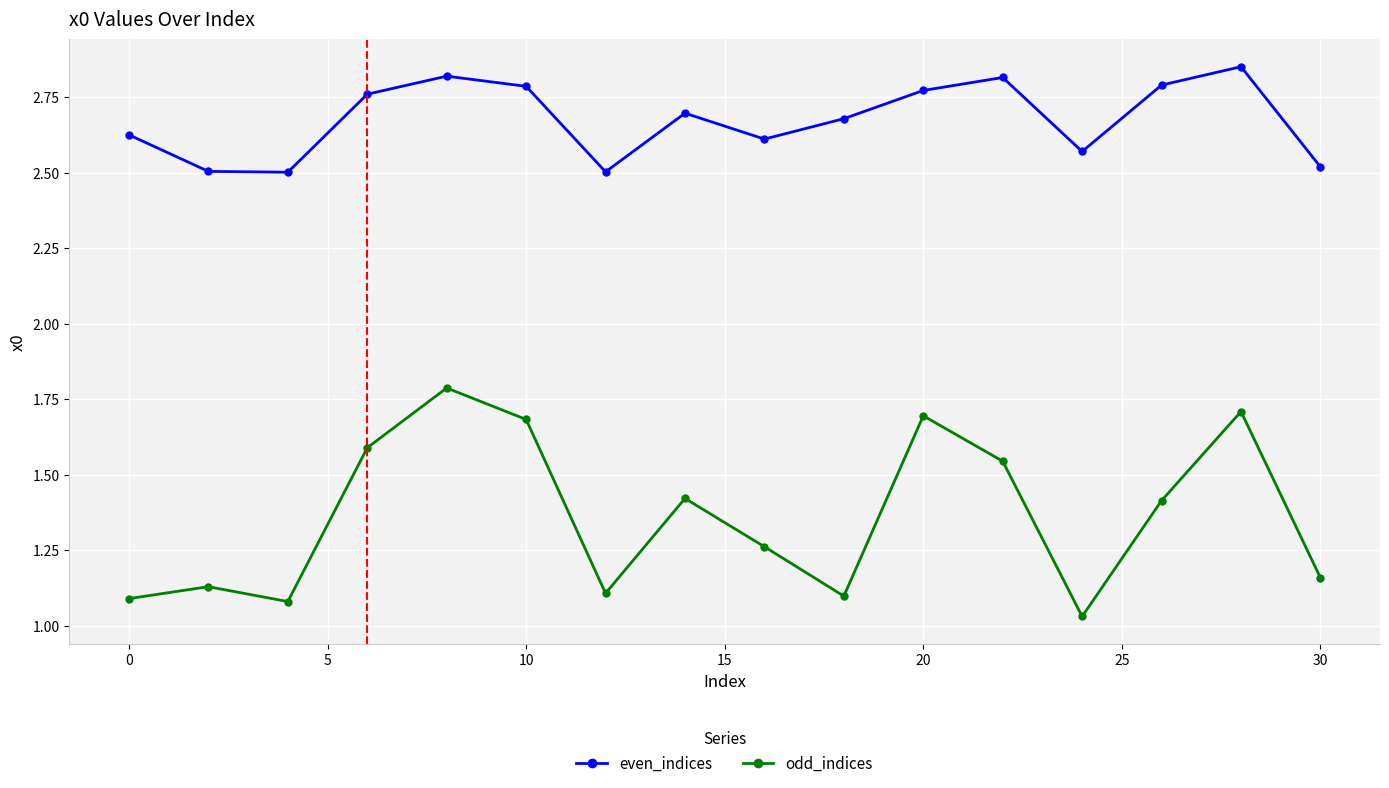

How many interior local peaks does the odd_indices series have?

5